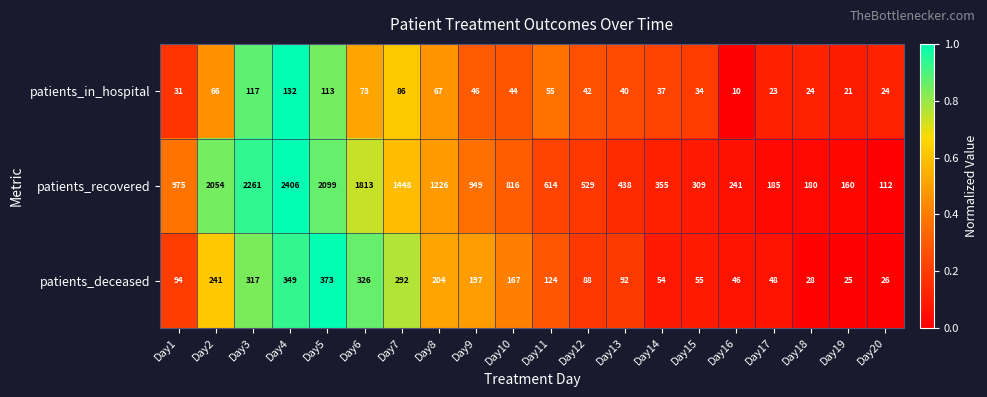

Is it true that patients_deceased equals 66 at Day17?

False